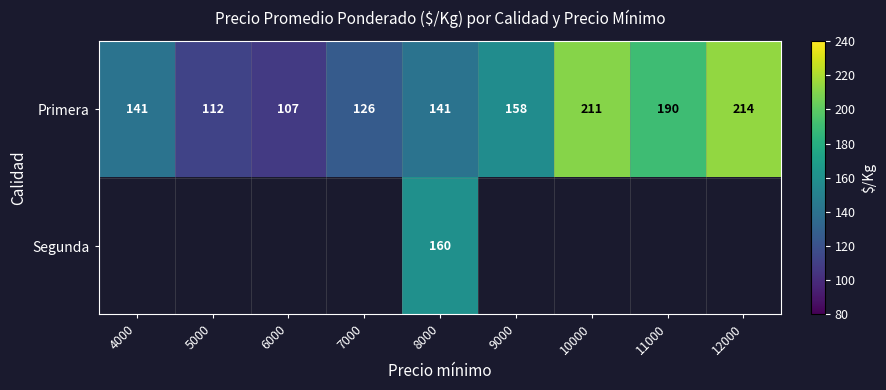

Is it true that Primera equals 76 at 8000?

False